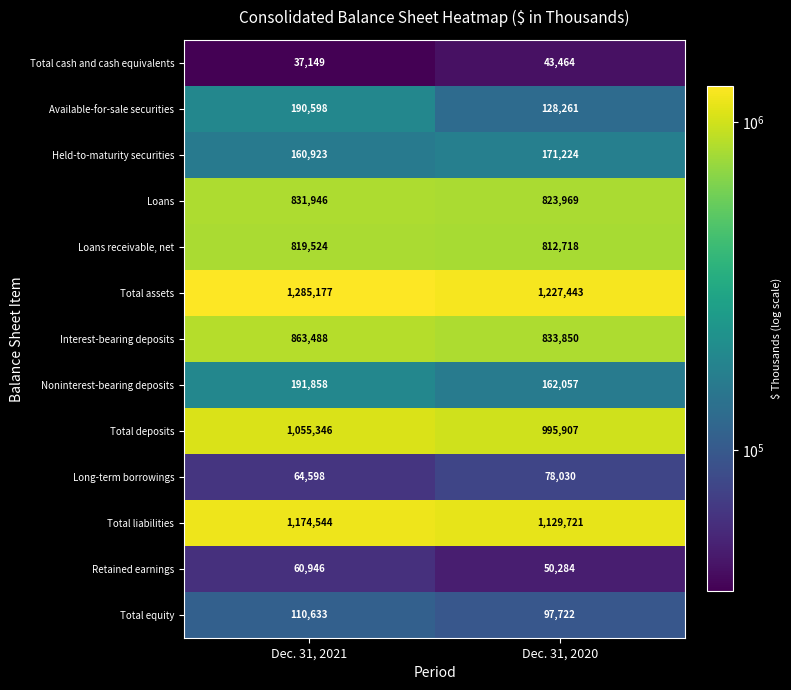

What is the sum of the Available-for-sale securities values at Dec. 31, 2021 and Dec. 31, 2020?

318859